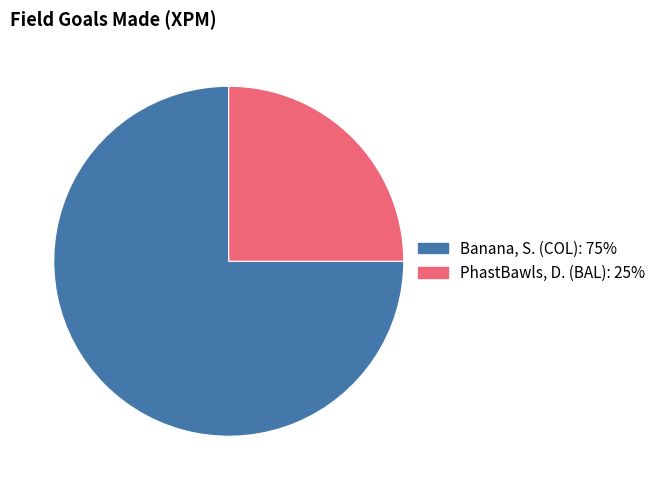

True or false: Banana, S. (COL) accounts for 75% of the total.

True